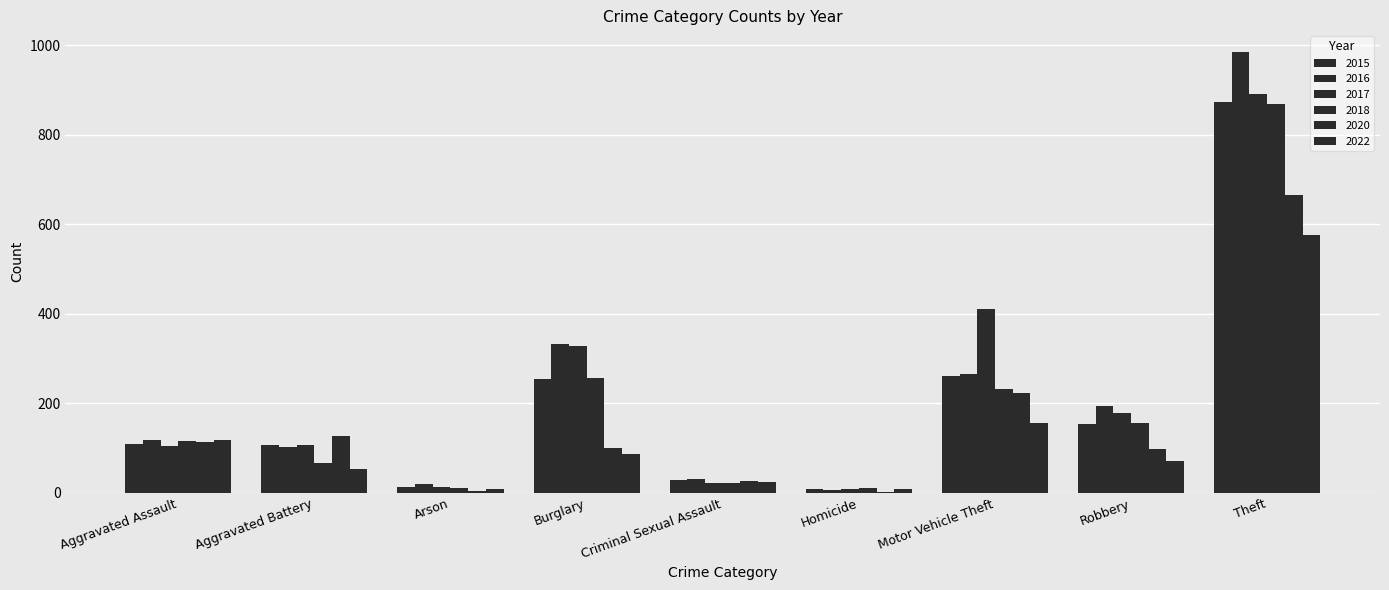

What is the maximum value for 2020?

666